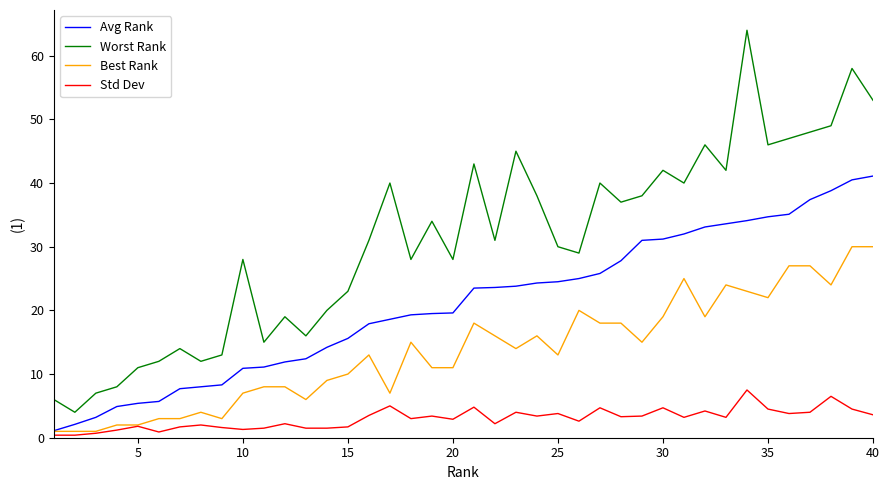

What is the maximum value shown in the chart?

64.0